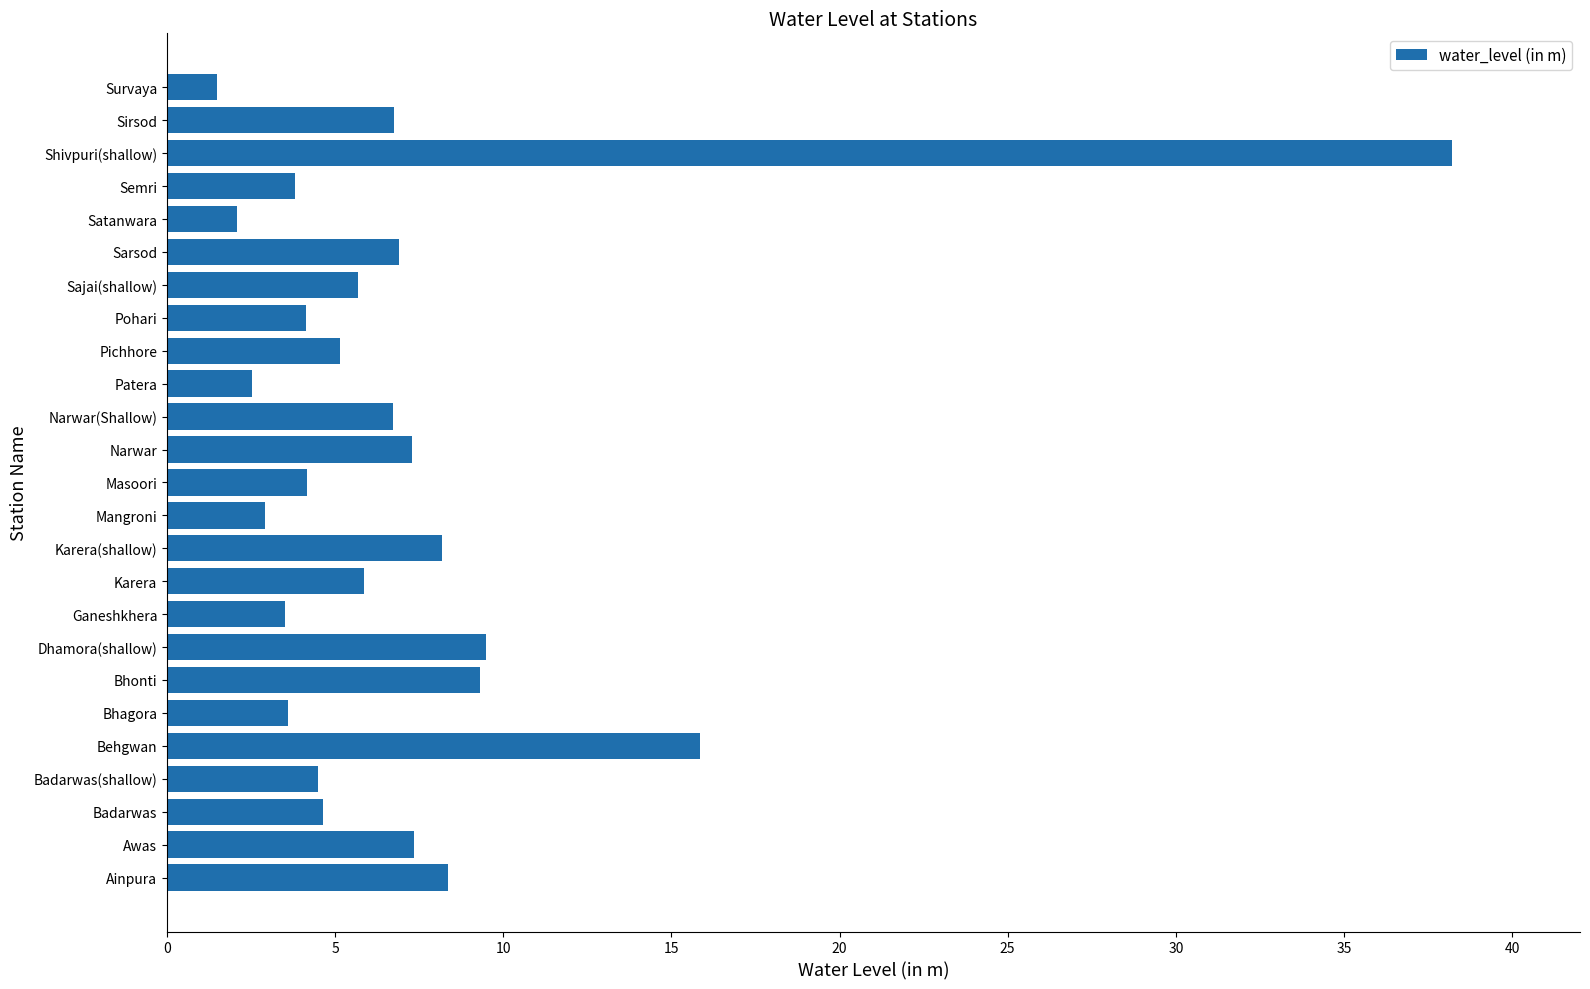

How many distinct data groups are displayed?

1